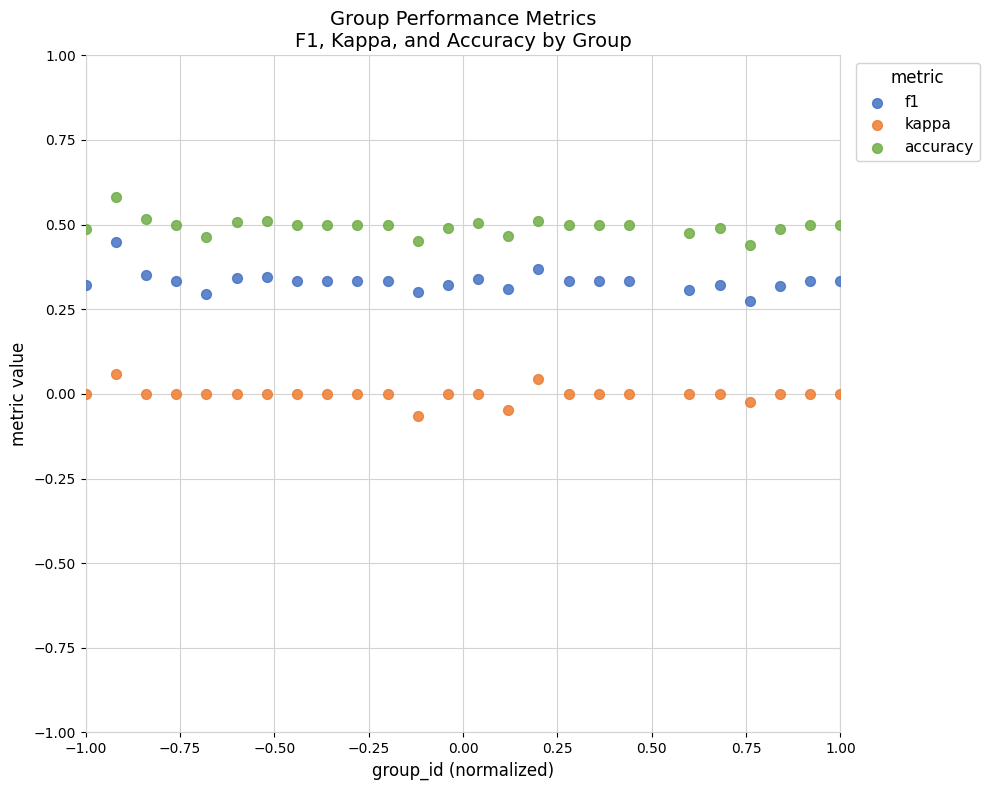

Which series contains the lowest Y value?

kappa